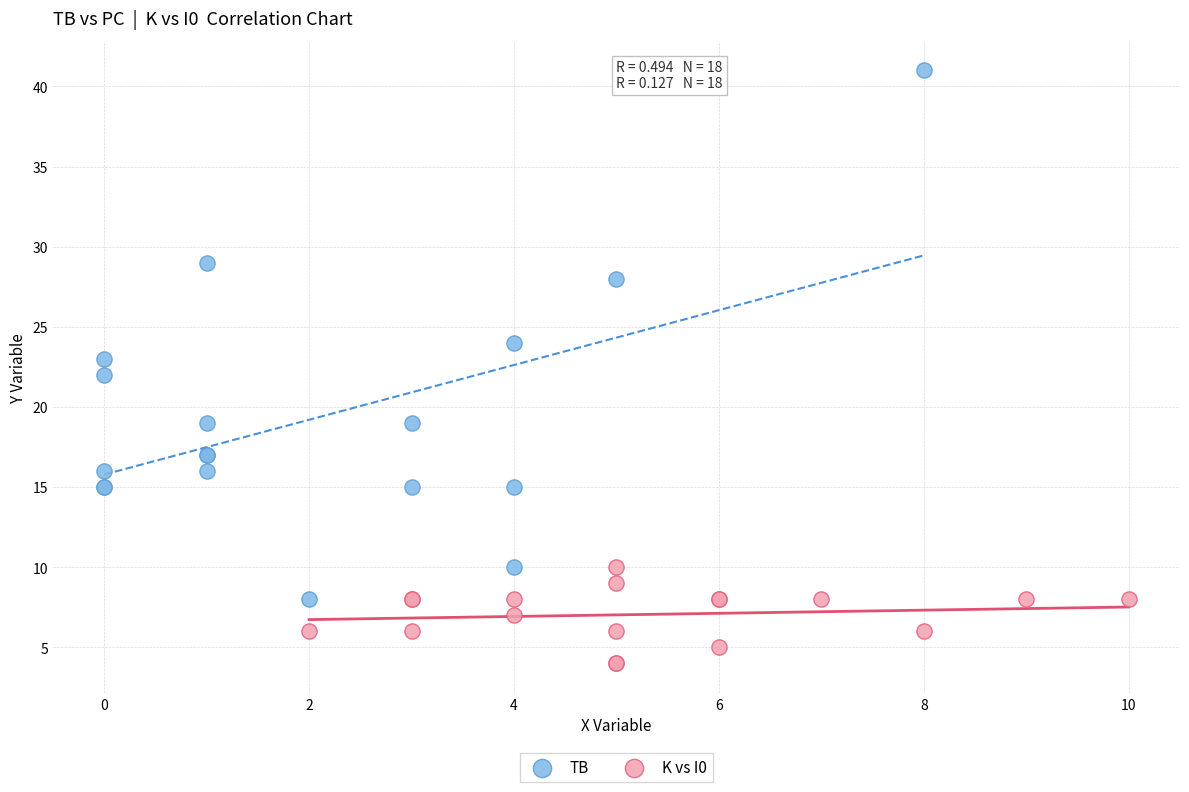

What are all the series names shown in the legend?

TB, K vs I0